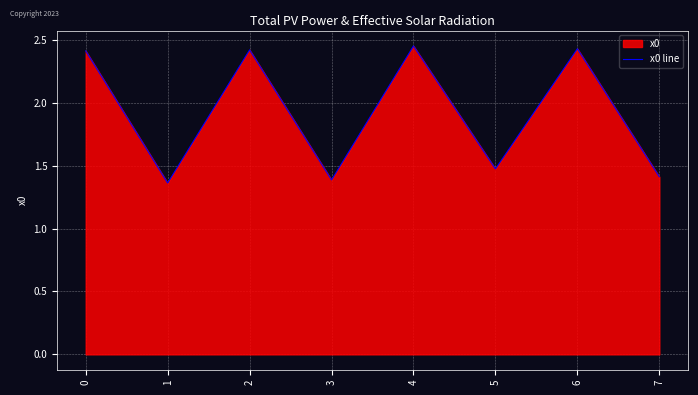

Reading right to left, what are all the values shown in this chart?

7=1.4	6=2.4	5=1.5	4=2.5	3=1.4	2=2.4	1=1.4	0=2.4